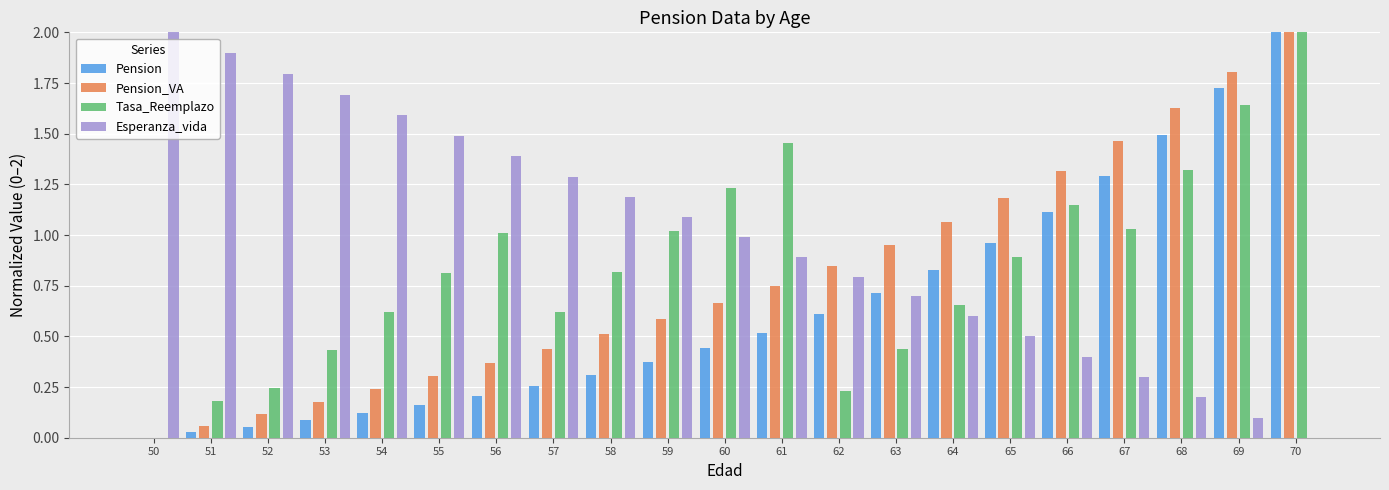

What is the sum of all Esperanza_vida values?

20.9